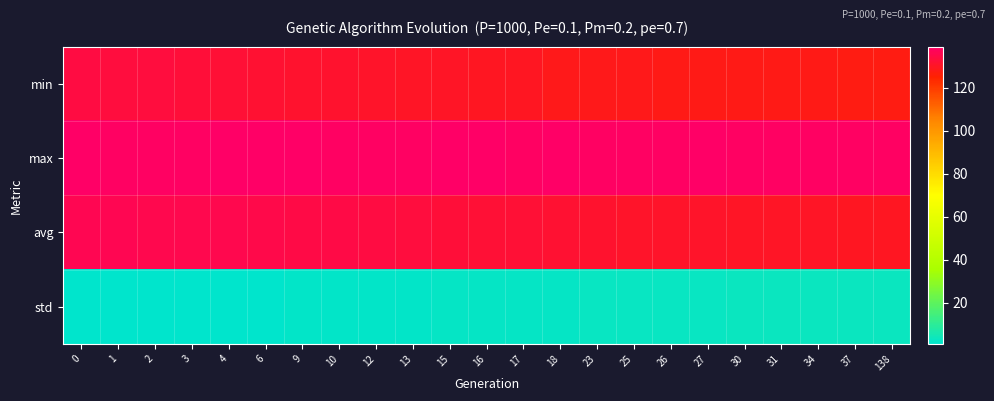

Which series changed the most between 18 and 23?

avg